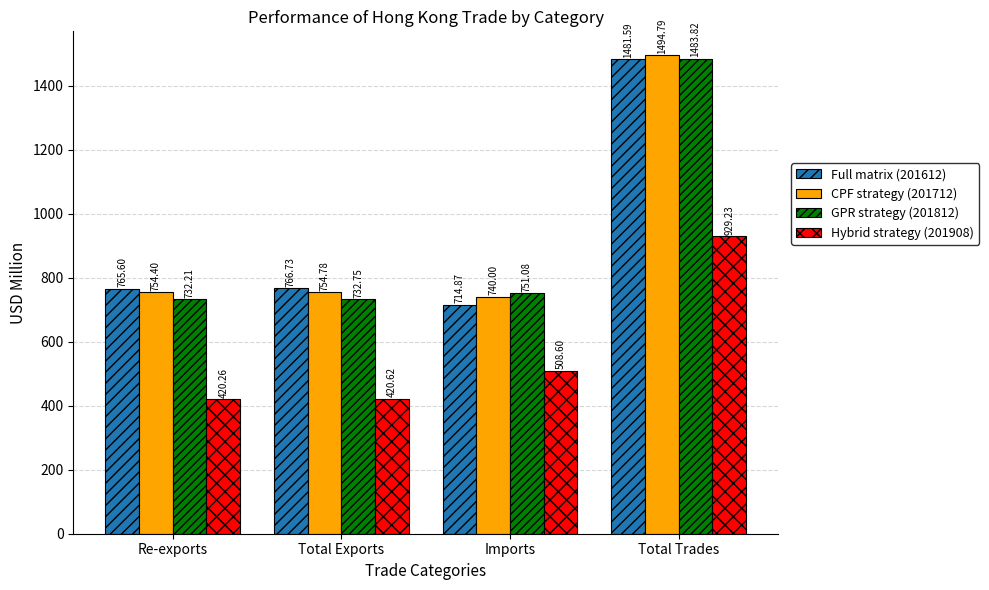

What is the sum of all Hybrid strategy (201908) values?

2278.7